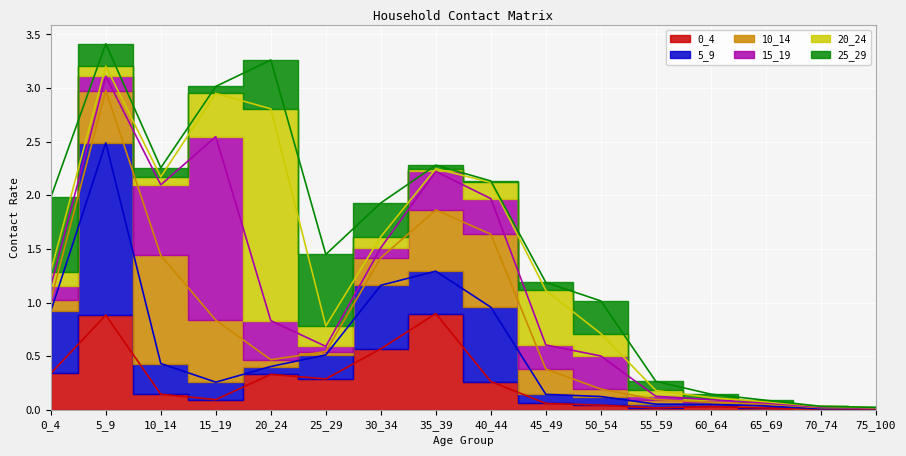

What is the difference between the maximum and minimum values in the 20_24 series?

2.0